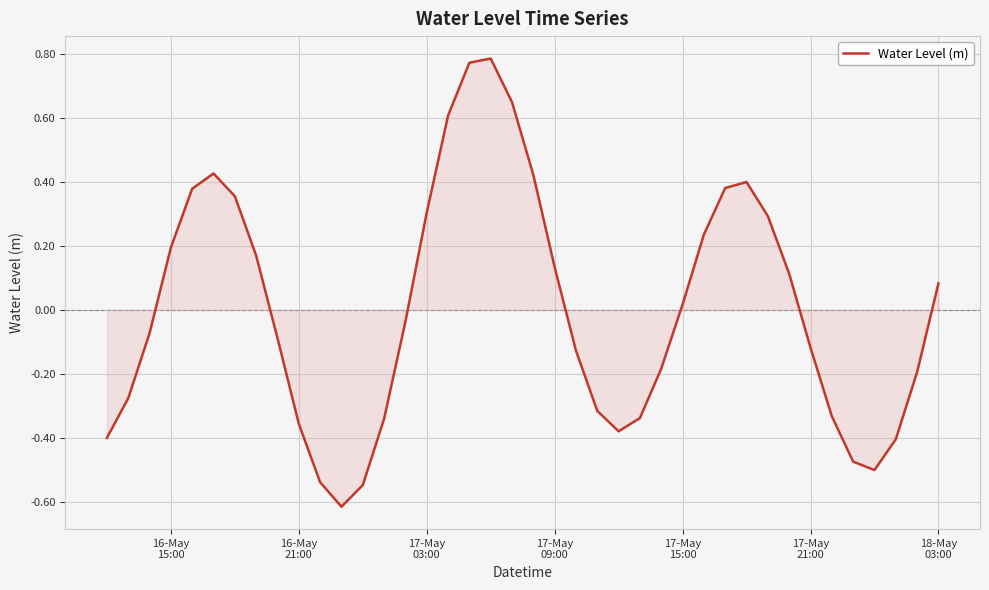

What is the difference between the maximum and minimum values?

1.4